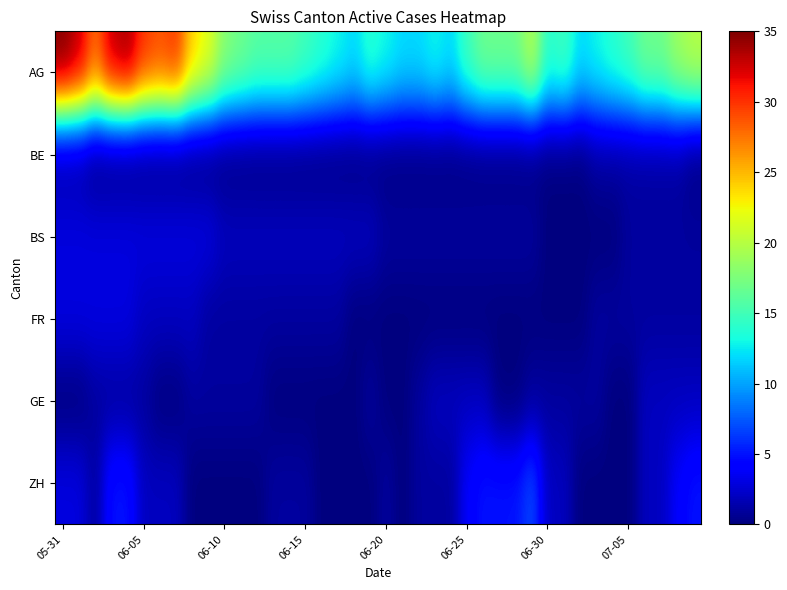

Which series has the largest total across all categories?

AG